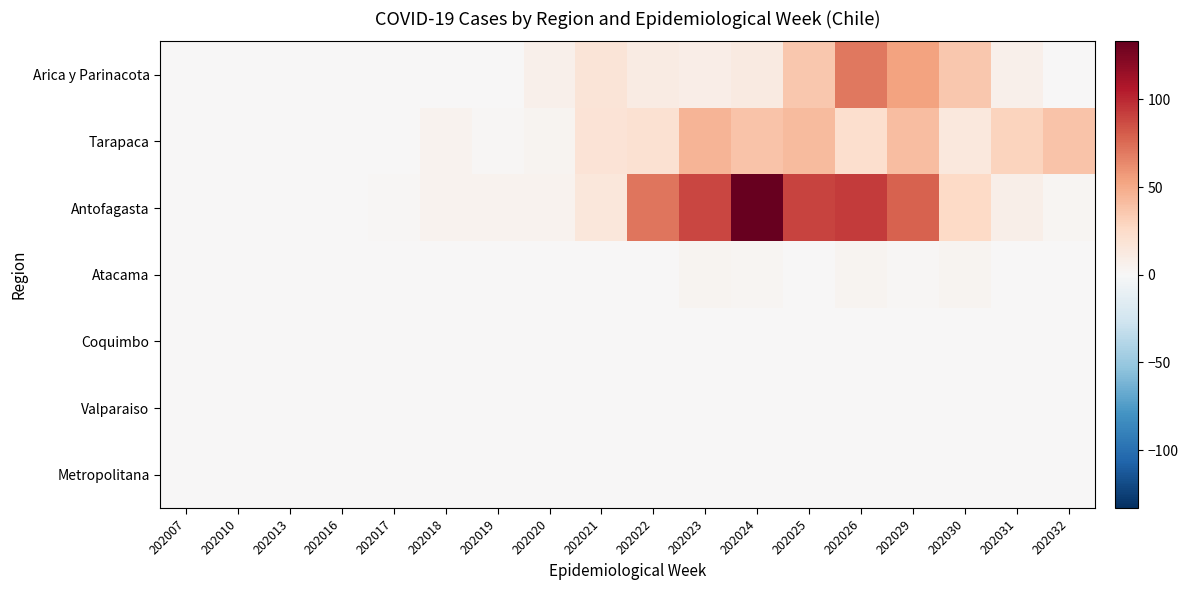

How many data points does each series have?

18